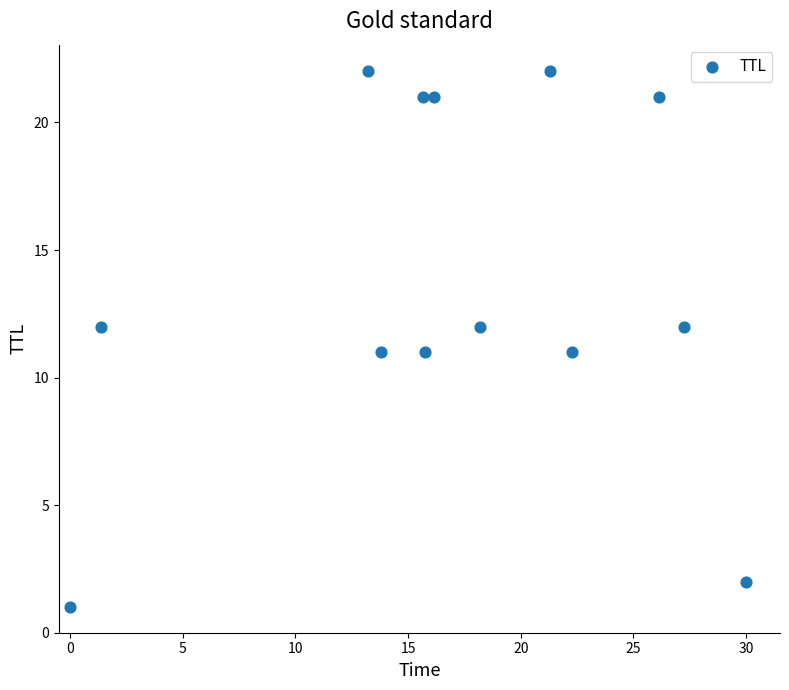

What is the range of Y values (max minus min)?

21